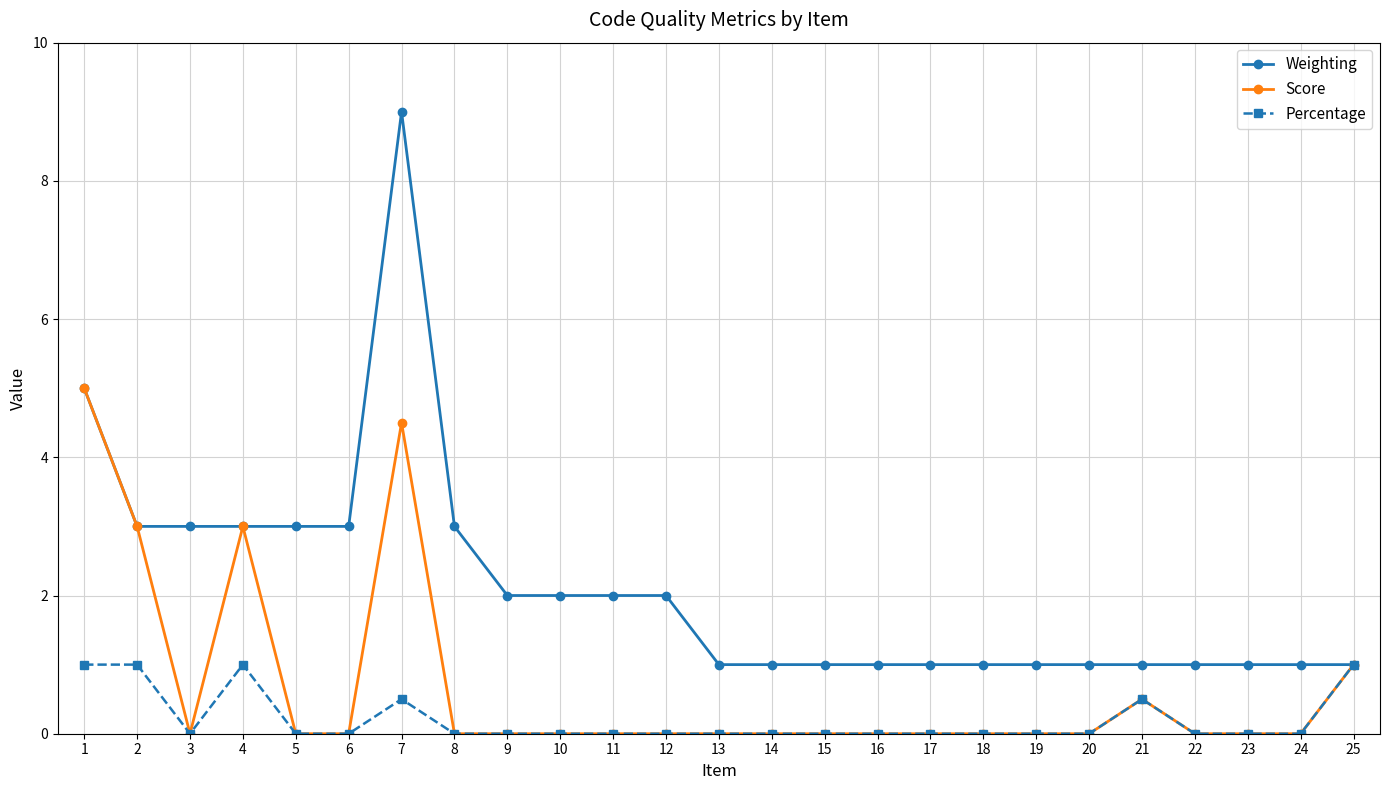

Reading left to right, transcribe all the data shown in this chart.

Weighting: 1=5.0	2=3.0	3=3.0	4=3.0	5=3.0	6=3.0	7=9.0	8=3.0	9=2.0	10=2.0	11=2.0	12=2.0	13=1.0	14=1.0	15=1.0	16=1.0	17=1.0	18=1.0	19=1.0	20=1.0	21=1.0	22=1.0	23=1.0	24=1.0	25=1.0
Score: 1=5.0	2=3.0	3=0.0	4=3.0	5=0.0	6=0.0	7=4.5	8=0.0	9=0.0	10=0.0	11=0.0	12=0.0	13=0.0	14=0.0	15=0.0	16=0.0	17=0.0	18=0.0	19=0.0	20=0.0	21=0.5	22=0.0	23=0.0	24=0.0	25=1.0
Percentage: 1=1.0	2=1.0	3=0.0	4=1.0	5=0.0	6=0.0	7=0.5	8=0.0	9=0.0	10=0.0	11=0.0	12=0.0	13=0.0	14=0.0	15=0.0	16=0.0	17=0.0	18=0.0	19=0.0	20=0.0	21=0.5	22=0.0	23=0.0	24=0.0	25=1.0